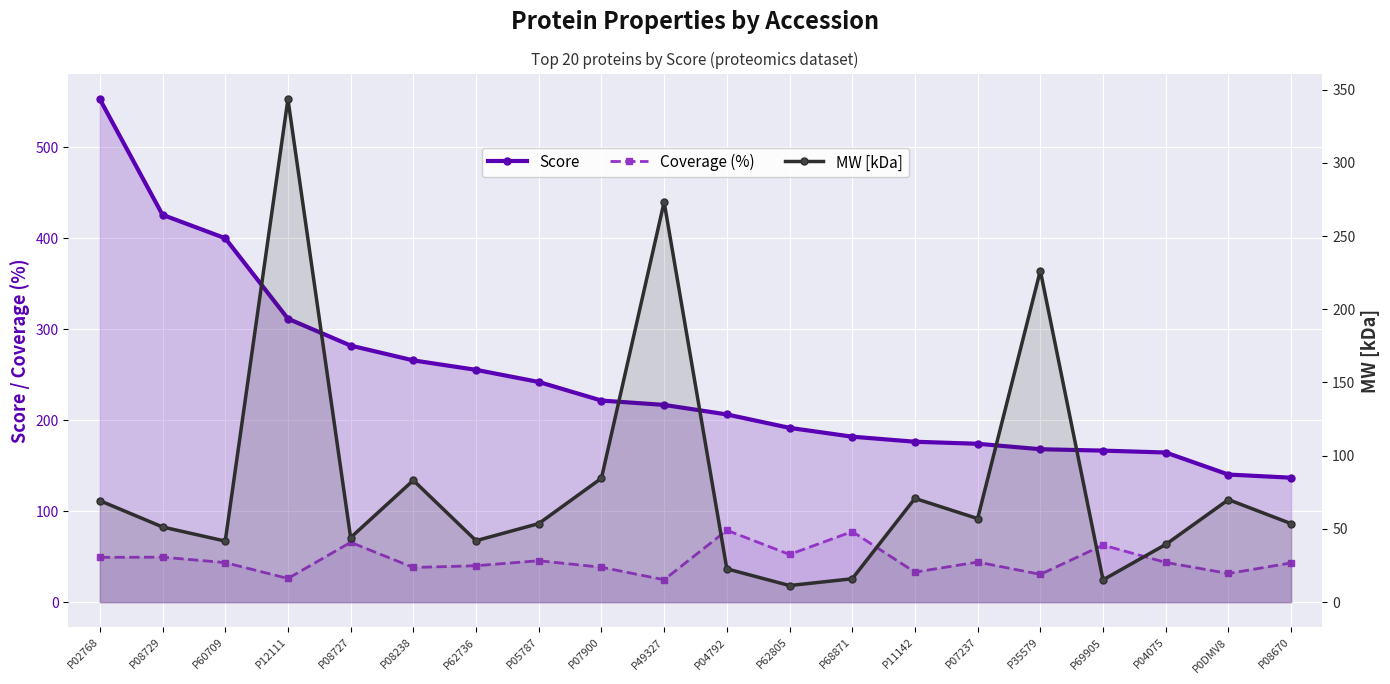

At how many categories does at least one series exceed 104?

20